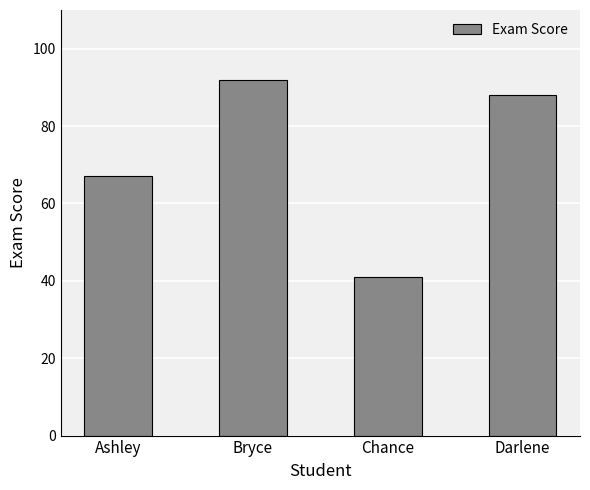

What position from the left is Darlene?

4